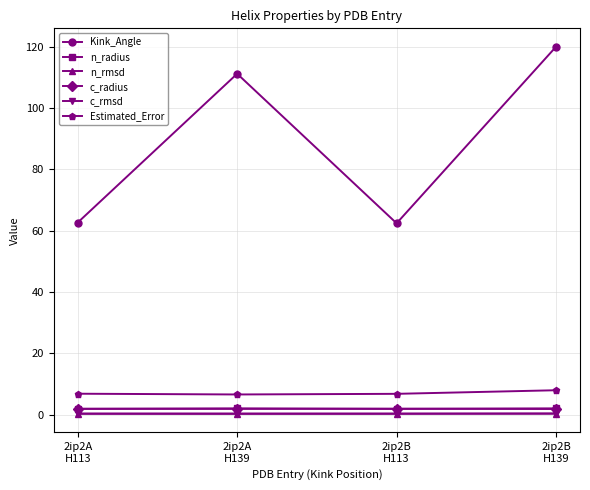

What is the difference between the highest and lowest values at 2ip2B
H139?

119.7